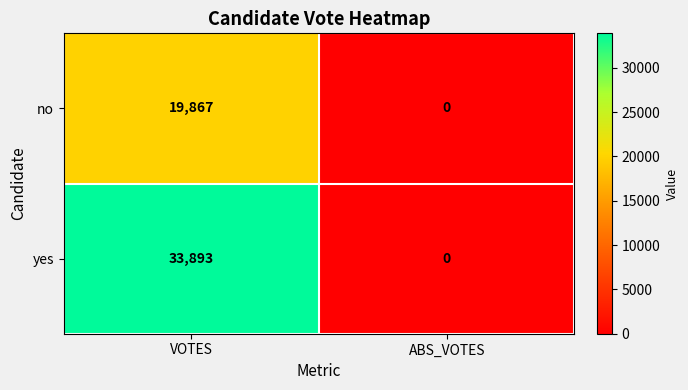

Which series has the largest total across all categories?

yes